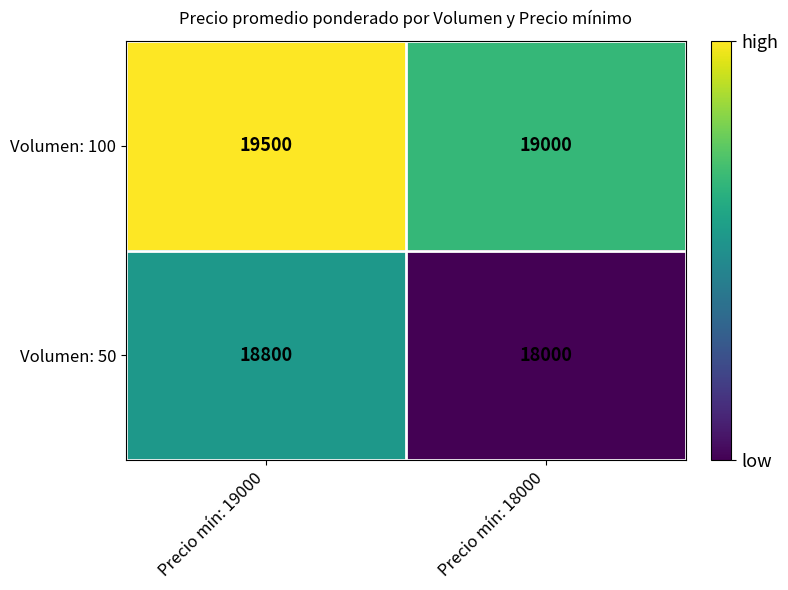

Between Precio mín: 19000 and Precio mín: 18000, which series saw the biggest shift?

Volumen: 50